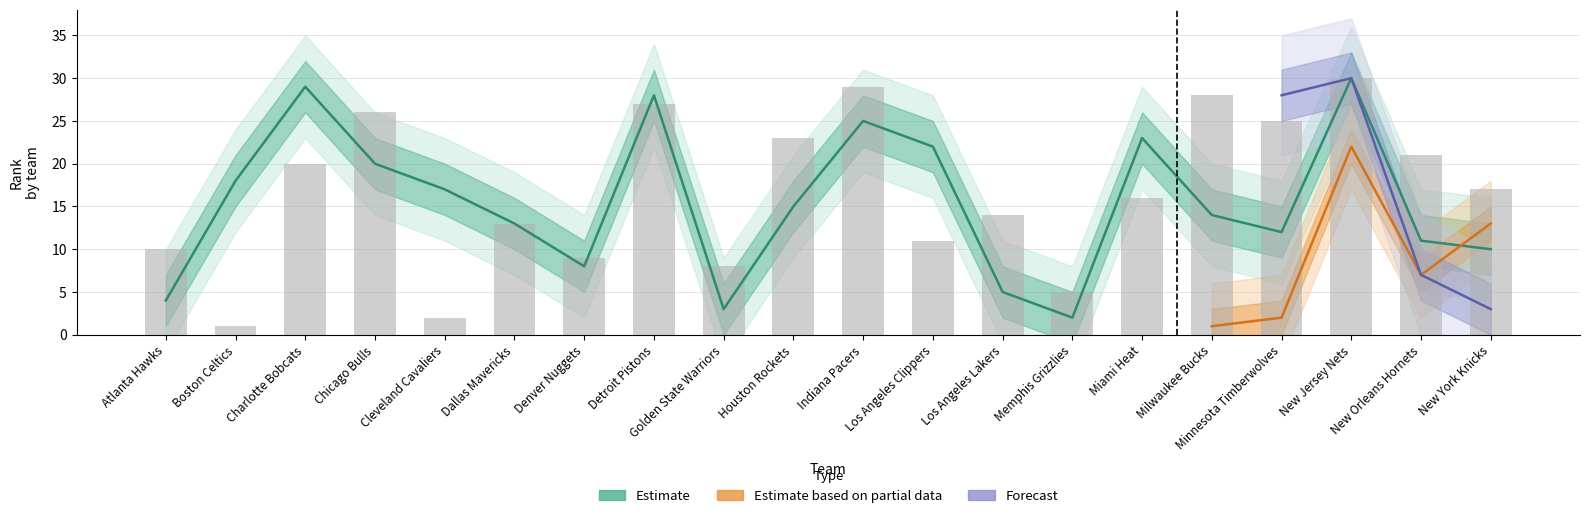

Is the value of FGM_RANK at Indiana Pacers greater than the value of FG_PCT_RANK at Houston Rockets?

Yes